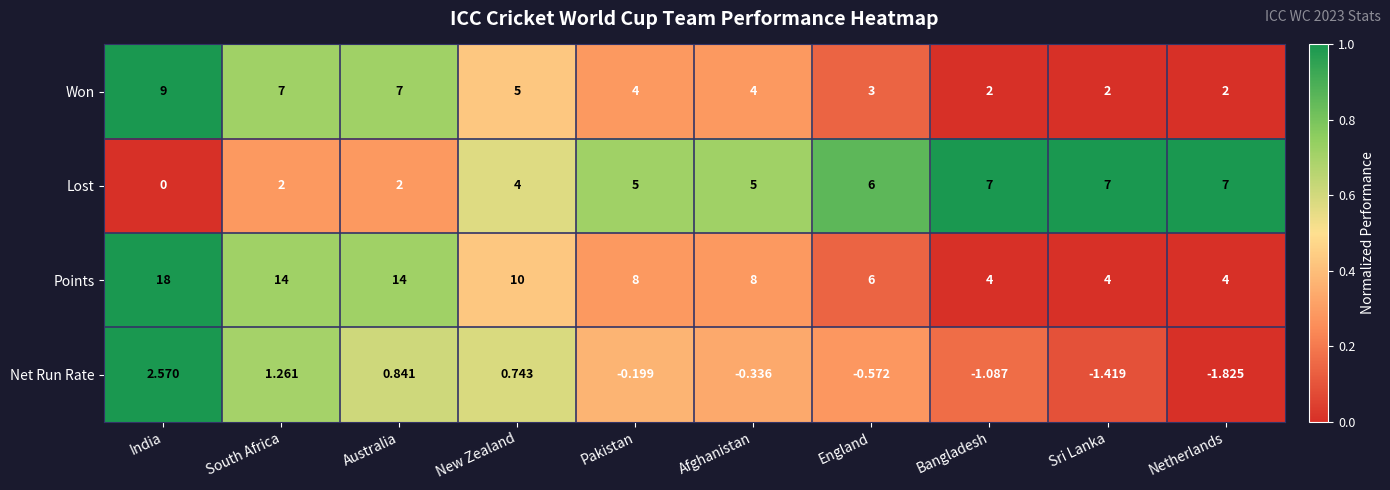

What is the total value across all series at Pakistan?

16.8